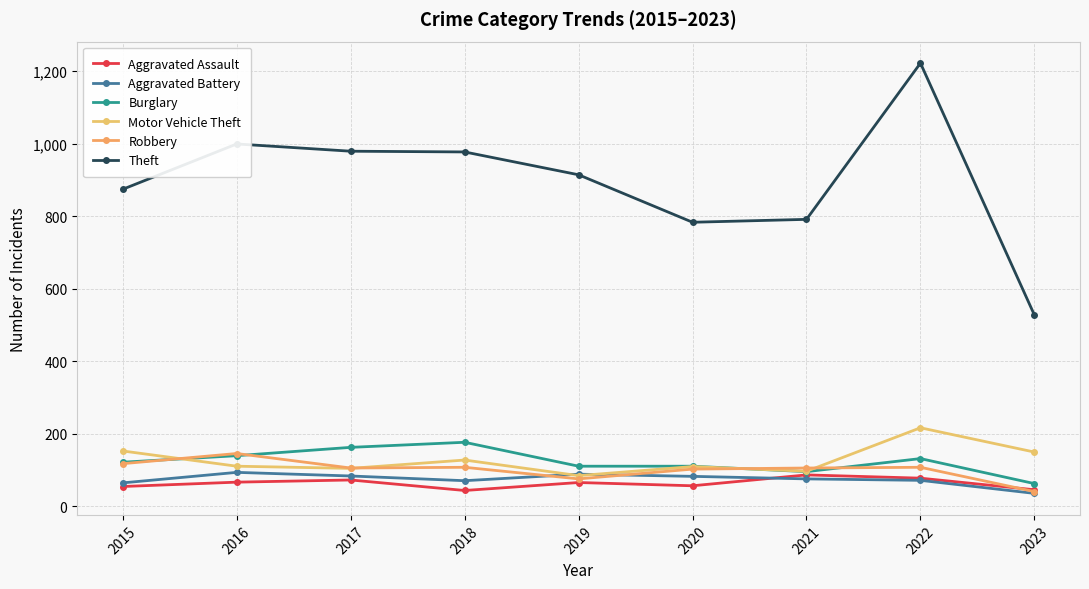

What is the highest value of the Burglary series?

176